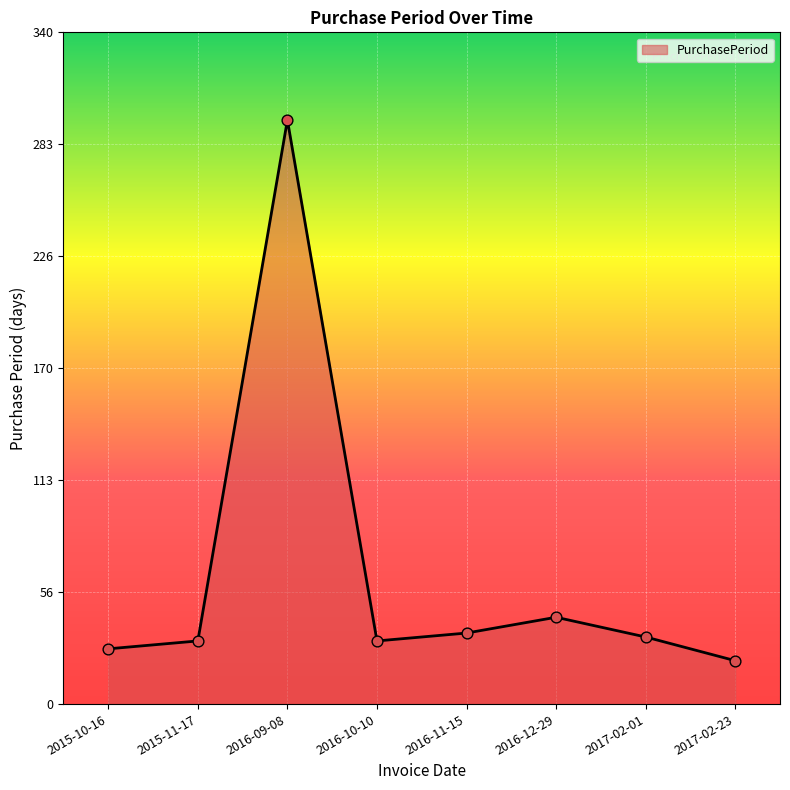

Approximately how many times larger is the value at 2016-12-29 compared to 2015-11-17?

1.4